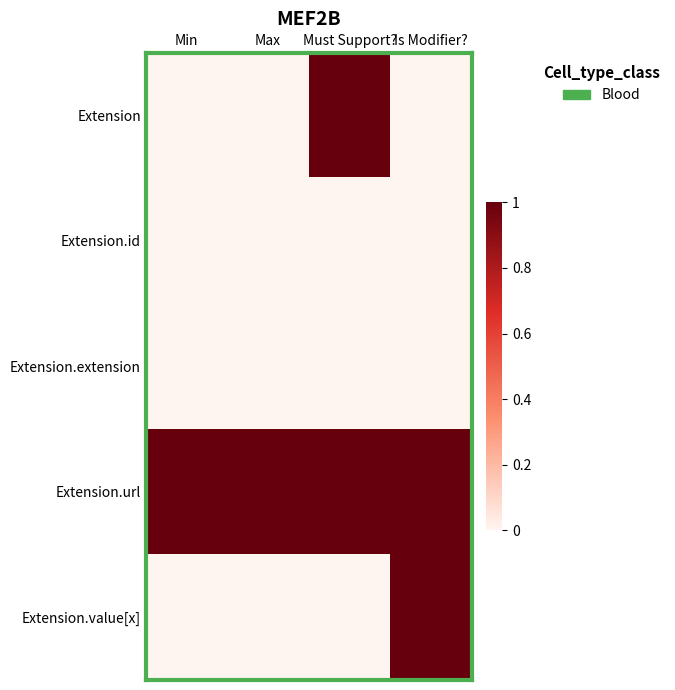

Which series changed the most between Max and Must Support??

Extension